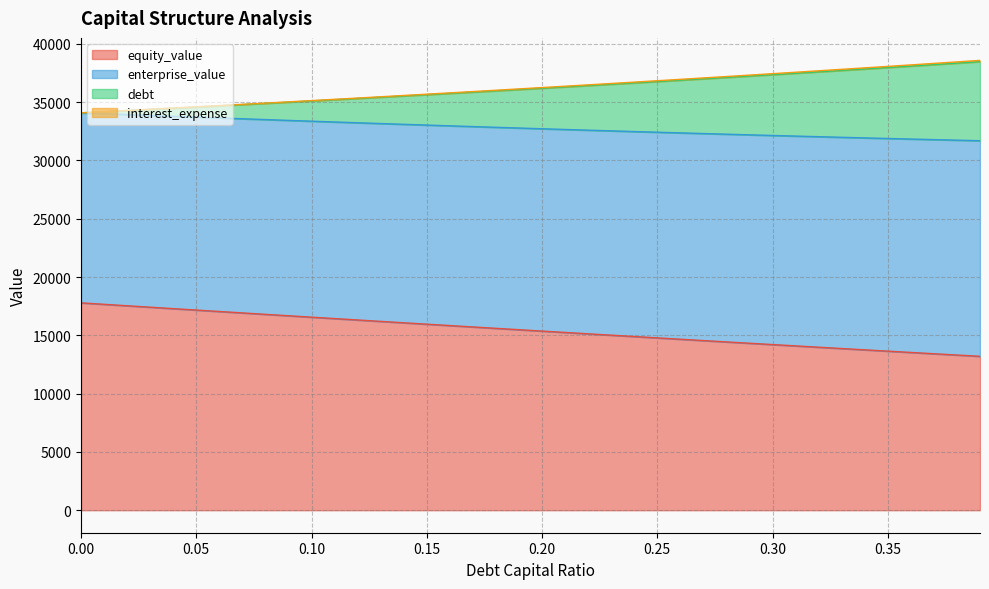

True or false: debt_capital and enterprise_value cross at least once.

False